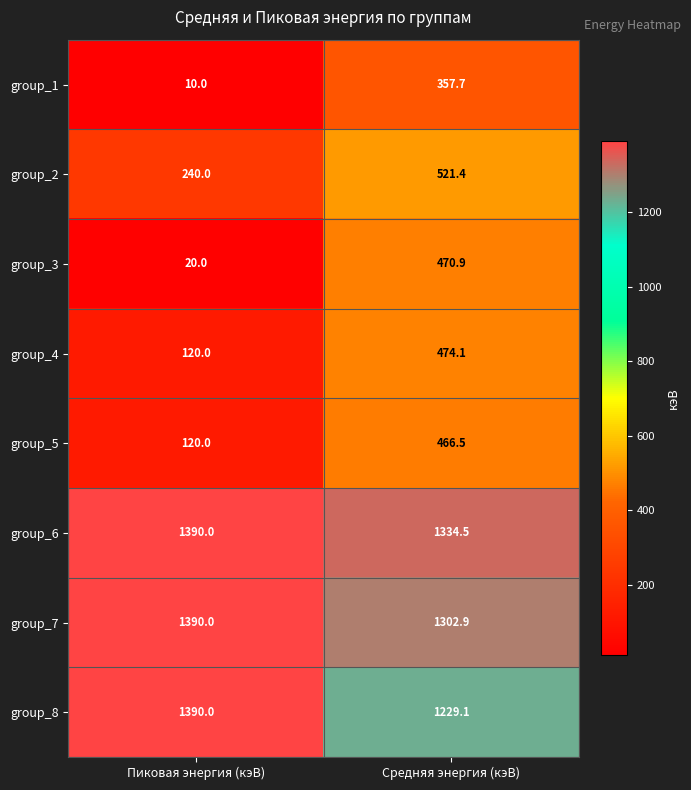

Reading left to right, what are all the values shown in this chart?

group_1: Пиковая энергия (кэВ)=10.0	Средняя энергия (кэВ)=357.7
group_2: Пиковая энергия (кэВ)=240.0	Средняя энергия (кэВ)=521.4
group_3: Пиковая энергия (кэВ)=20.0	Средняя энергия (кэВ)=470.9
group_4: Пиковая энергия (кэВ)=120.0	Средняя энергия (кэВ)=474.1
group_5: Пиковая энергия (кэВ)=120.0	Средняя энергия (кэВ)=466.5
group_6: Пиковая энергия (кэВ)=1390.0	Средняя энергия (кэВ)=1334.5
group_7: Пиковая энергия (кэВ)=1390.0	Средняя энергия (кэВ)=1302.9
group_8: Пиковая энергия (кэВ)=1390.0	Средняя энергия (кэВ)=1229.1